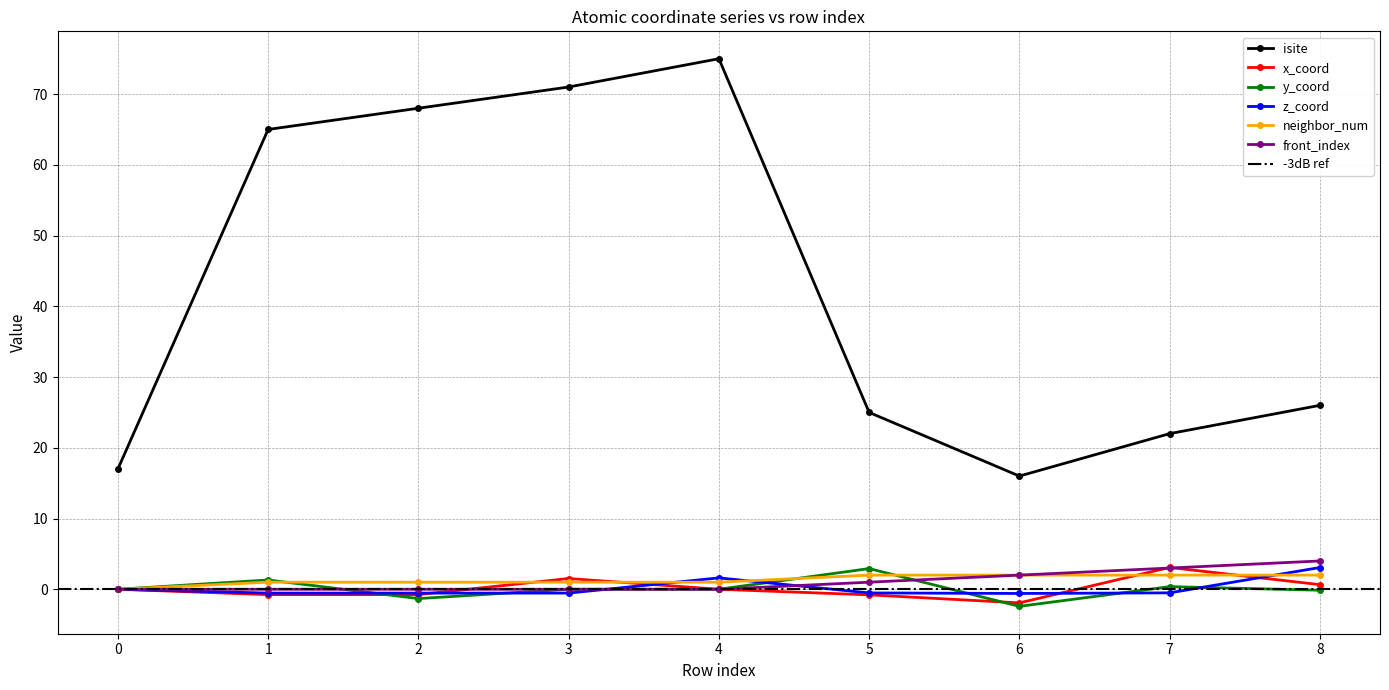

How many positive values does the neighbor_num series have?

8